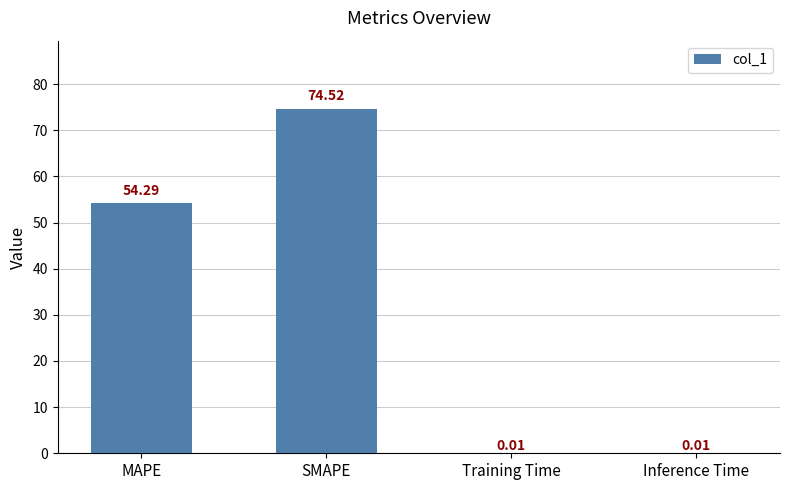

What is the sum of all values?

128.8